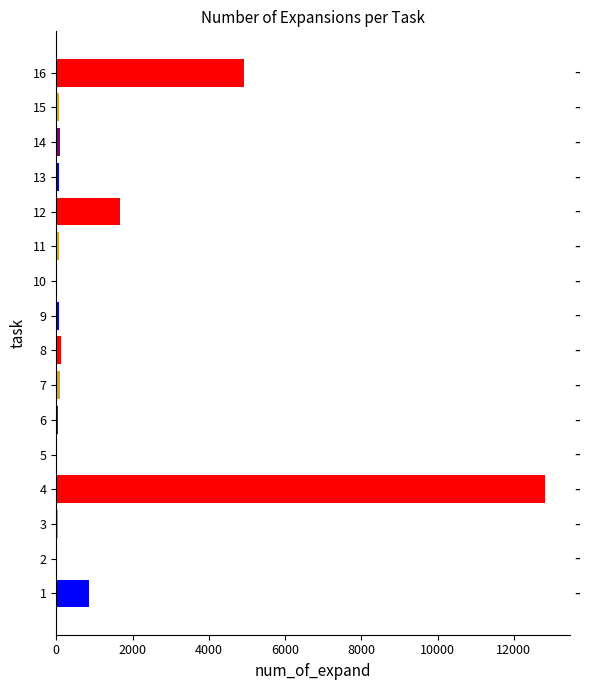

What is the sum of the values at 11 and 14?

157